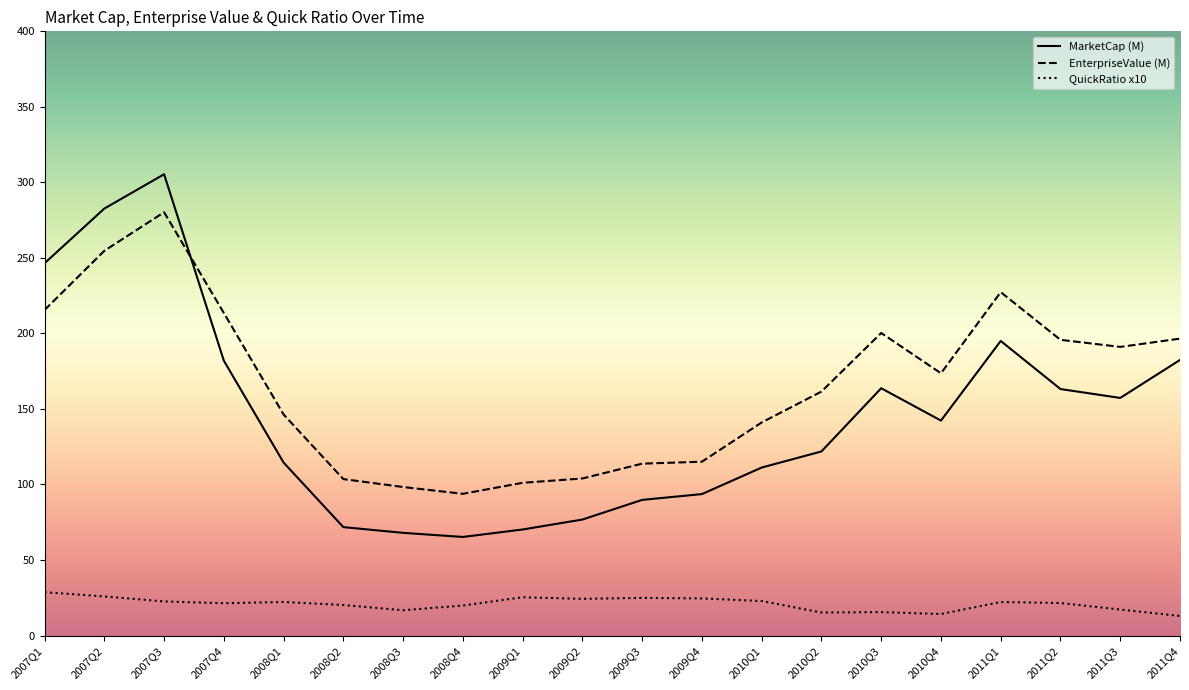

List the series in order of their peak value, highest first.

MarketCap (M), EnterpriseValue (M), QuickRatio x10